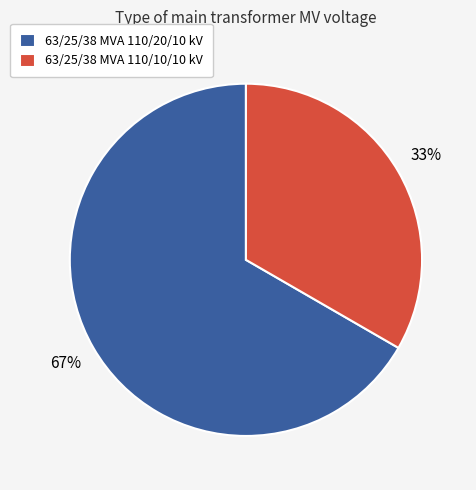

To the nearest percent, what percentage of the pie is 63/25/38 MVA 110/20/10 kV?

67%